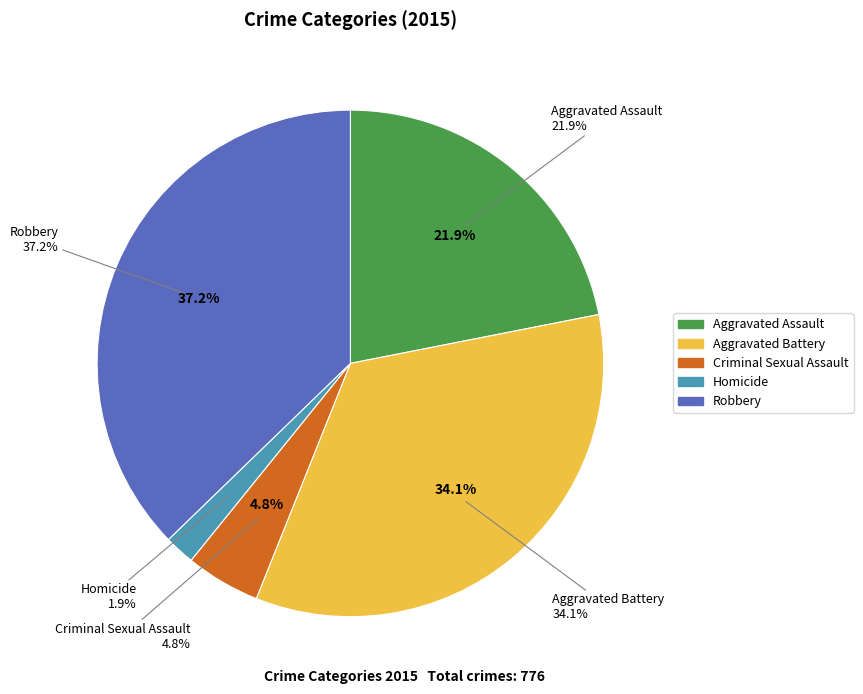

How many slices are in this pie chart?

5